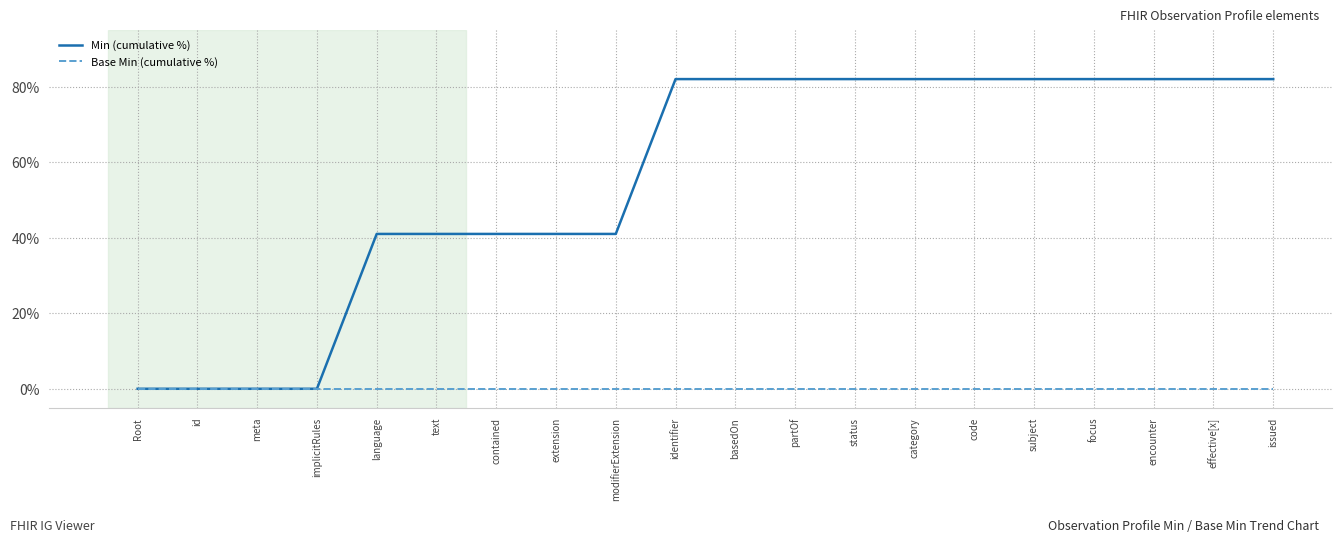

Which series changed the most between modifierExtension and partOf?

Min (cumulative %)